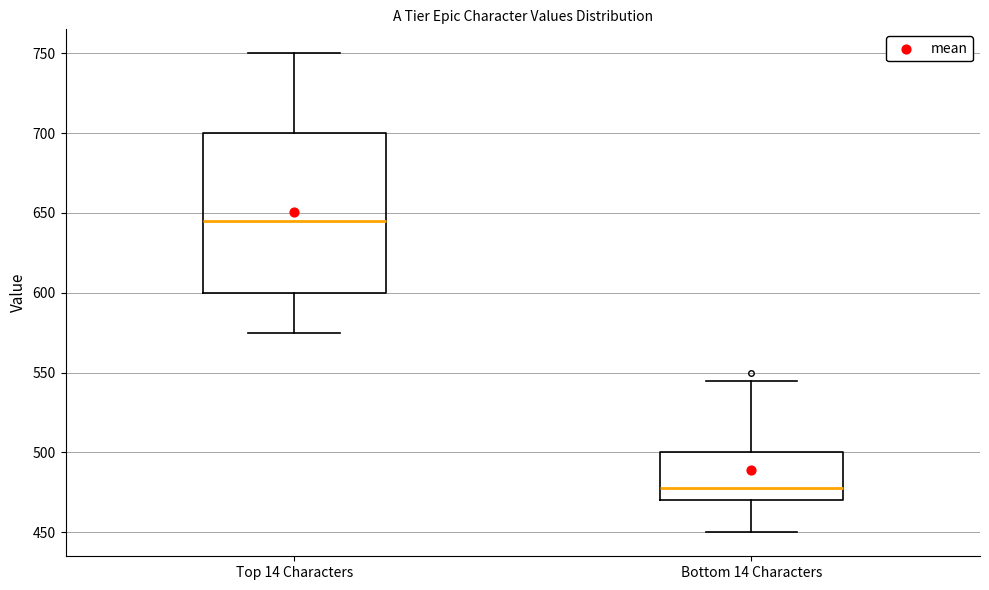

Reading left to right, transcribe this box plot: for each box, give where its median line is, the range the box spans, and where its two whiskers end, as read against the y-axis. The values are not printed on the chart, so give them approximately, as read against the axis.

Top 14 Characters: median 645, box 600 to 700, whiskers 575 to 750
Bottom 14 Characters: median 480, box 470 to 500, whiskers 450 to 545